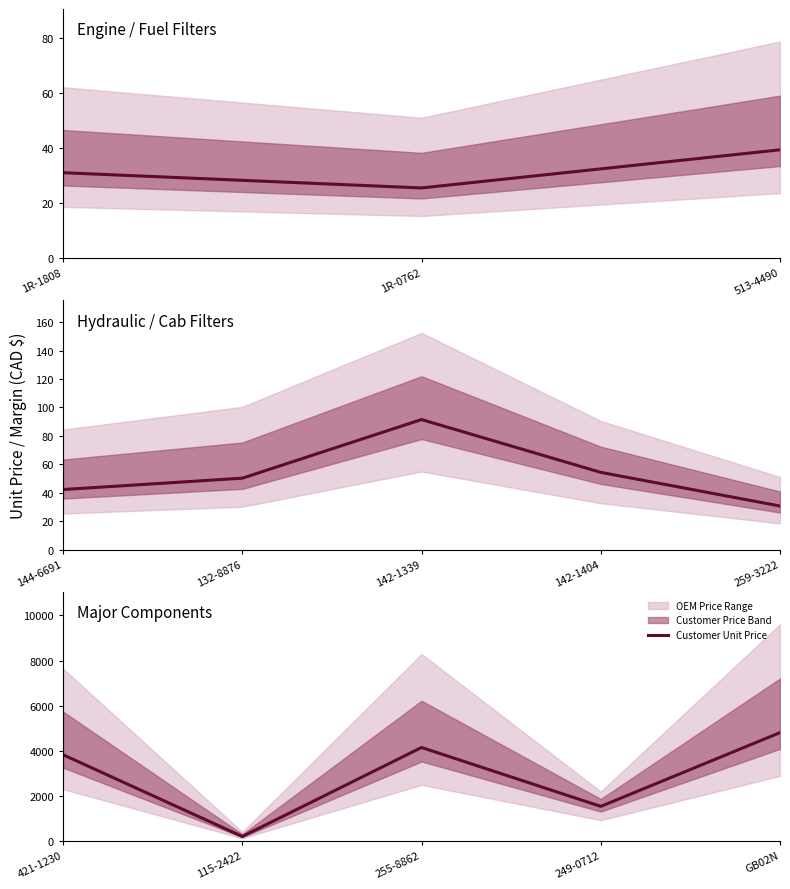

How many lines are shown in the chart?

1